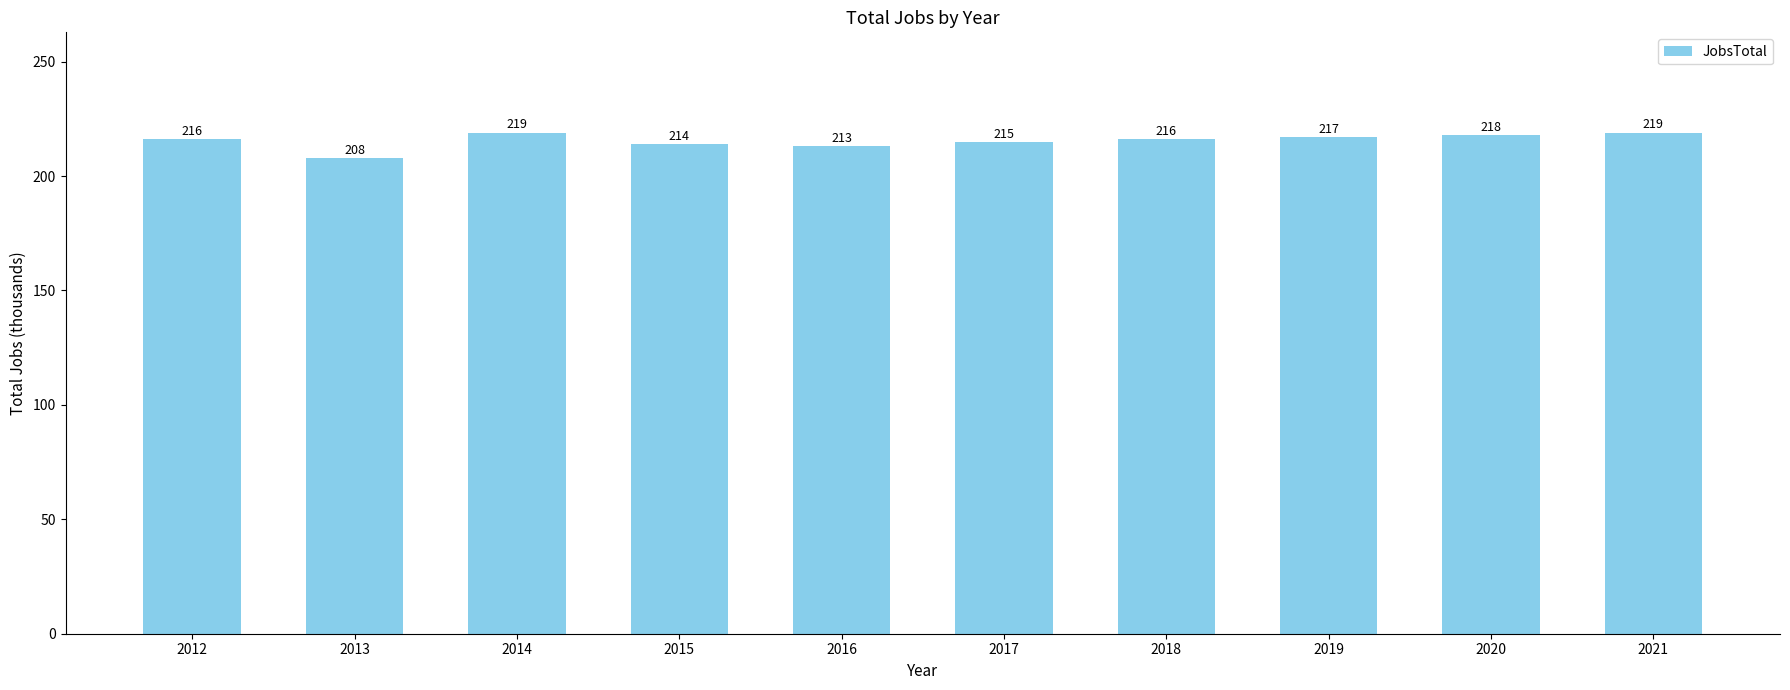

The chart shows a value of 47 at 2017. True or false?

False